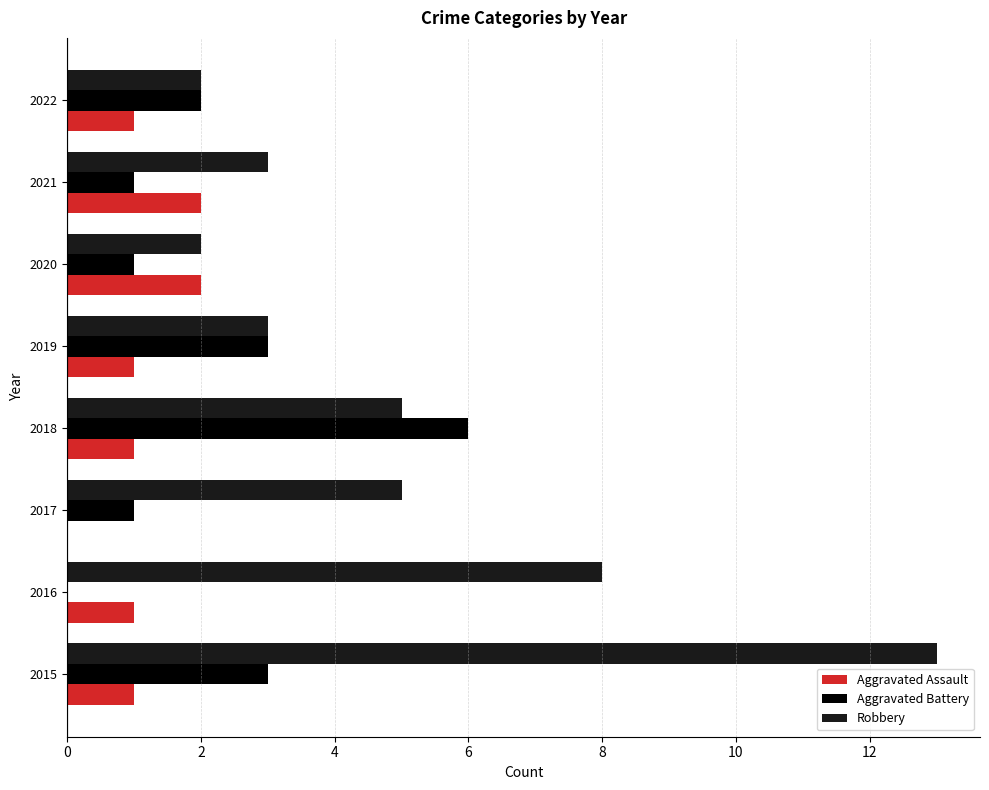

What is the sum of all Aggravated Battery values?

17